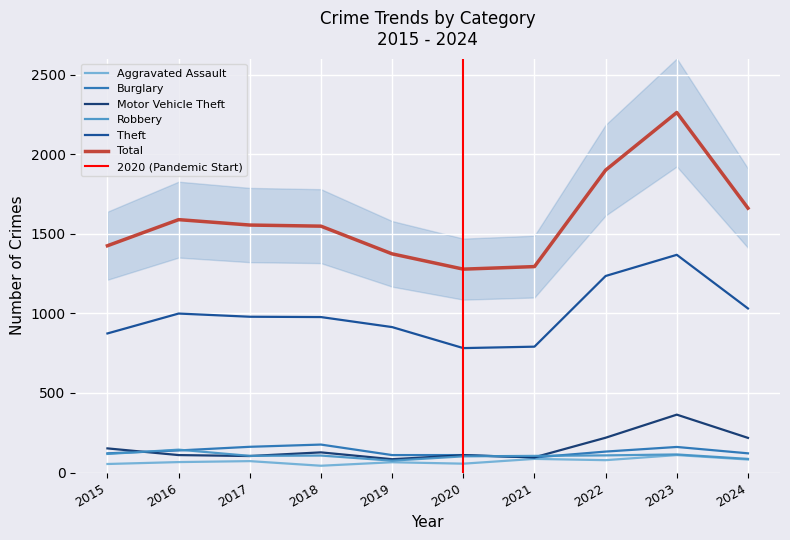

Does the chart display data point markers on the line(s)?

No